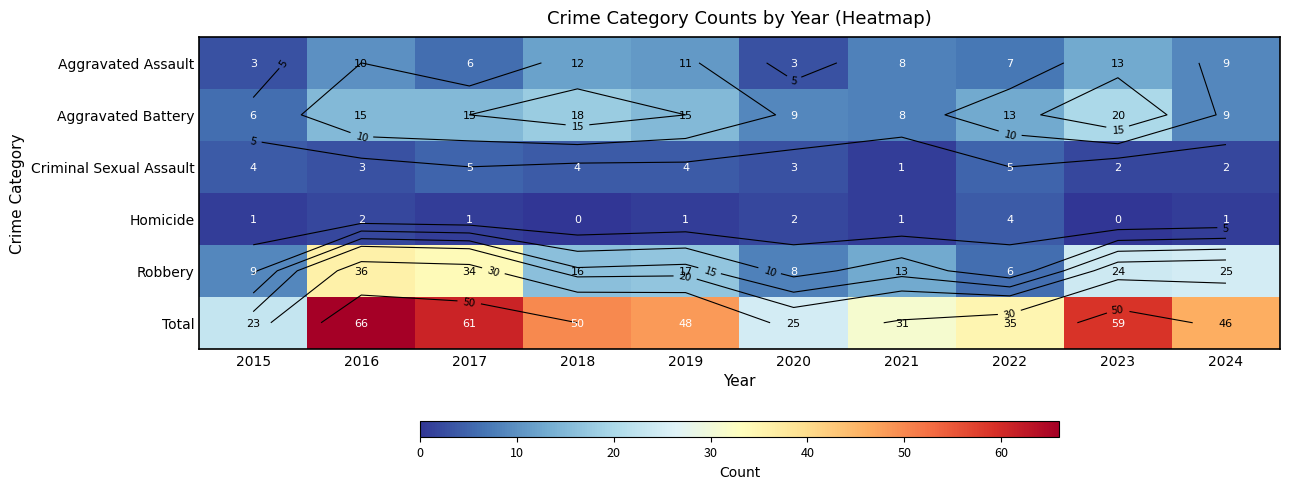

Where is Robbery nearest to the value 21?

2023